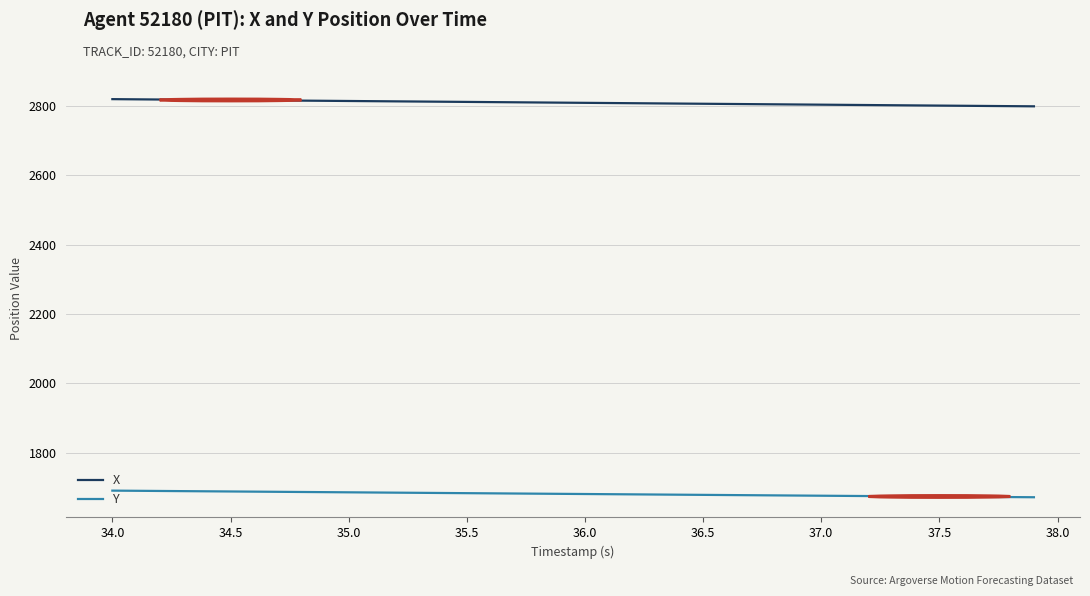

List the series in order of their peak value, highest first.

X, Y